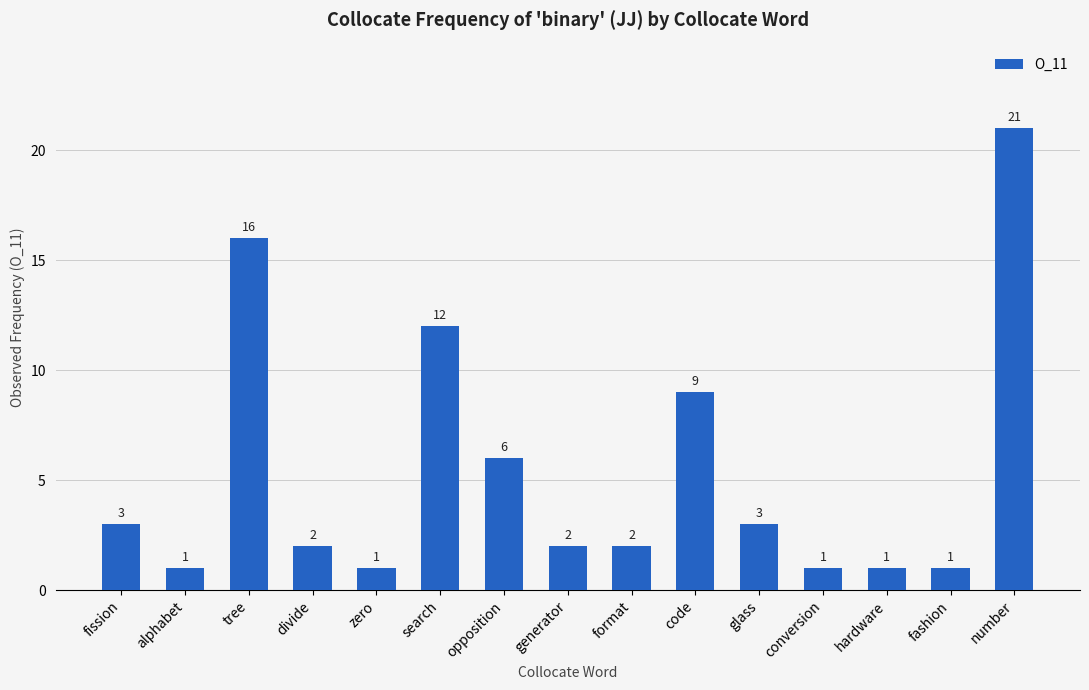

Where does the data first go above 2?

fission